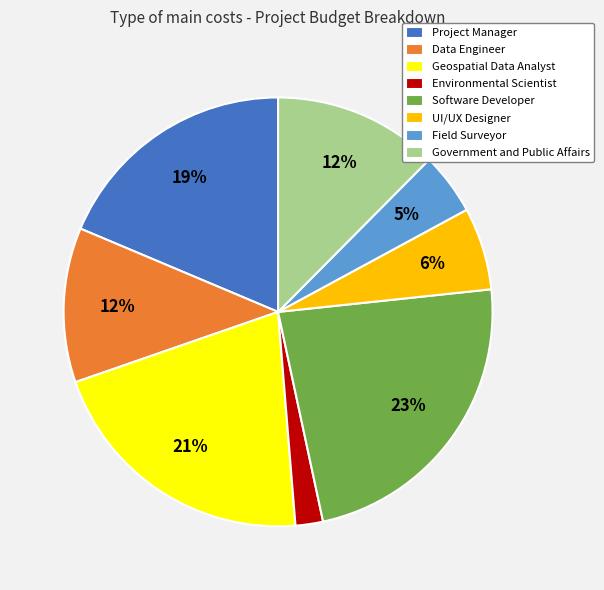

To the nearest percent, what is the difference between the largest and smallest slice percentages?

21%